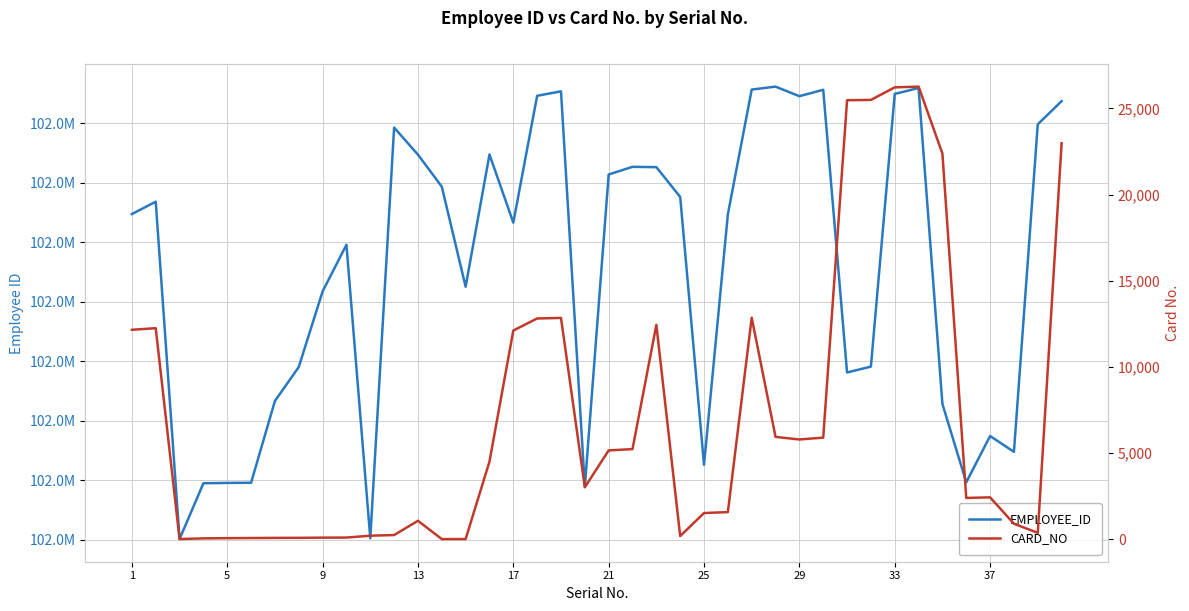

Does the chart display data point markers on the line(s)?

No